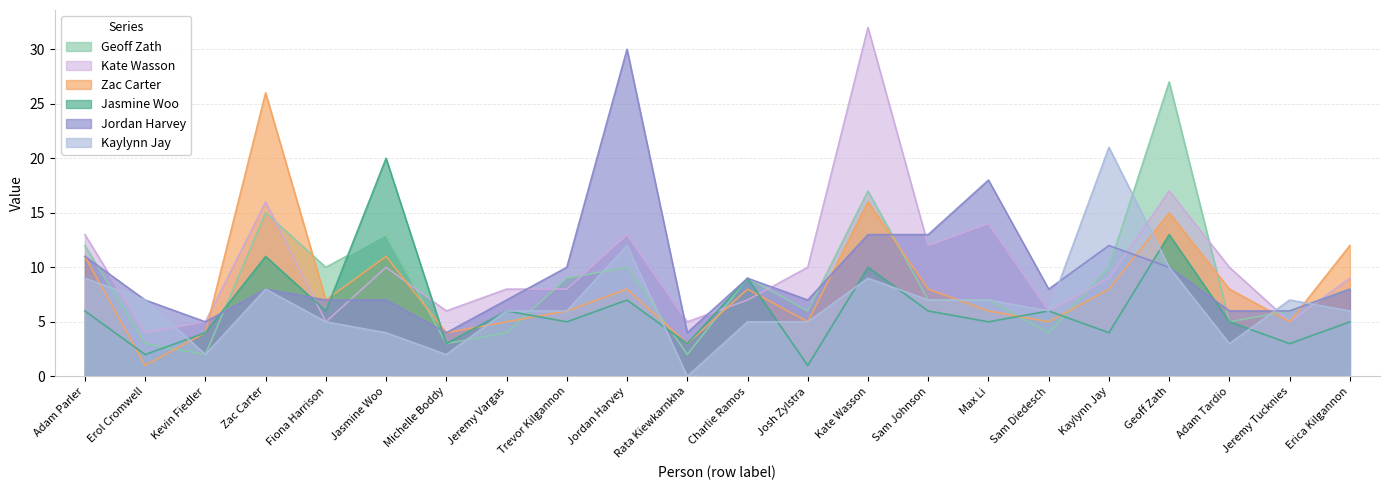

What is the difference between the highest and lowest values at Michelle Boddy?

4